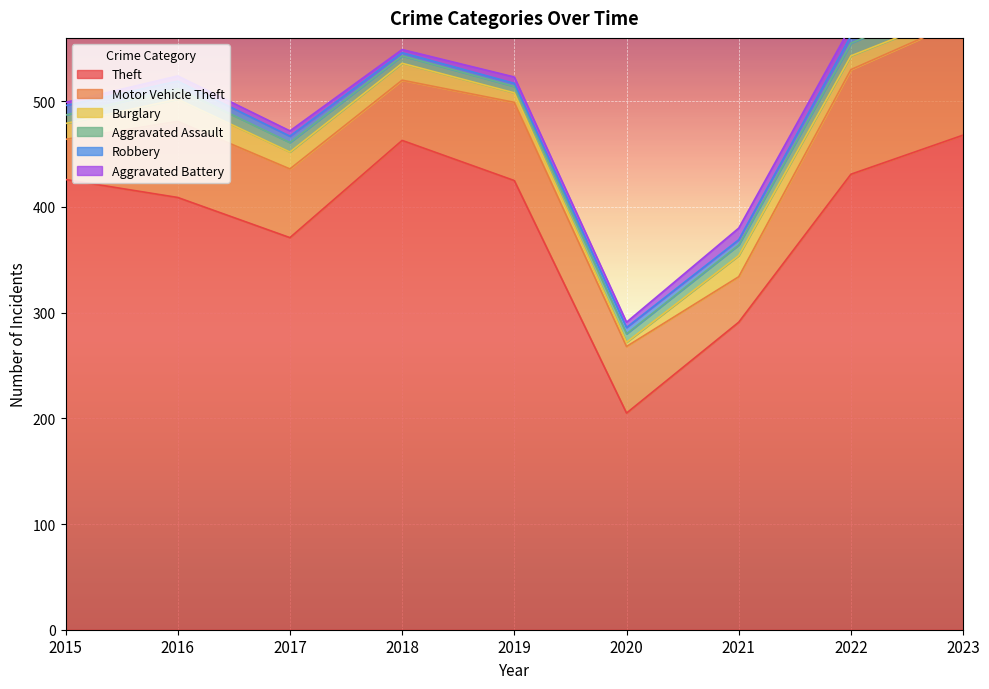

Reading left to right, list all the values displayed in this chart.

Theft: 2015=426	2016=409	2017=371	2018=463	2019=425	2020=205	2021=291	2022=431	2023=468
Motor Vehicle Theft: 2015=38	2016=72	2017=65	2018=57	2019=74	2020=63	2021=43	2022=99	2023=109
Burglary: 2015=15	2016=21	2017=16	2018=16	2019=9	2020=4	2021=20	2022=13	2023=8
Aggravated Assault: 2015=8	2016=10	2017=9	2018=7	2019=6	2020=8	2021=10	2022=12	2023=15
Robbery: 2015=9	2016=7	2017=6	2018=3	2019=3	2020=6	2021=5	2022=7	2023=5
Aggravated Battery: 2015=3	2016=5	2017=5	2018=3	2019=6	2020=5	2021=11	2022=9	2023=12